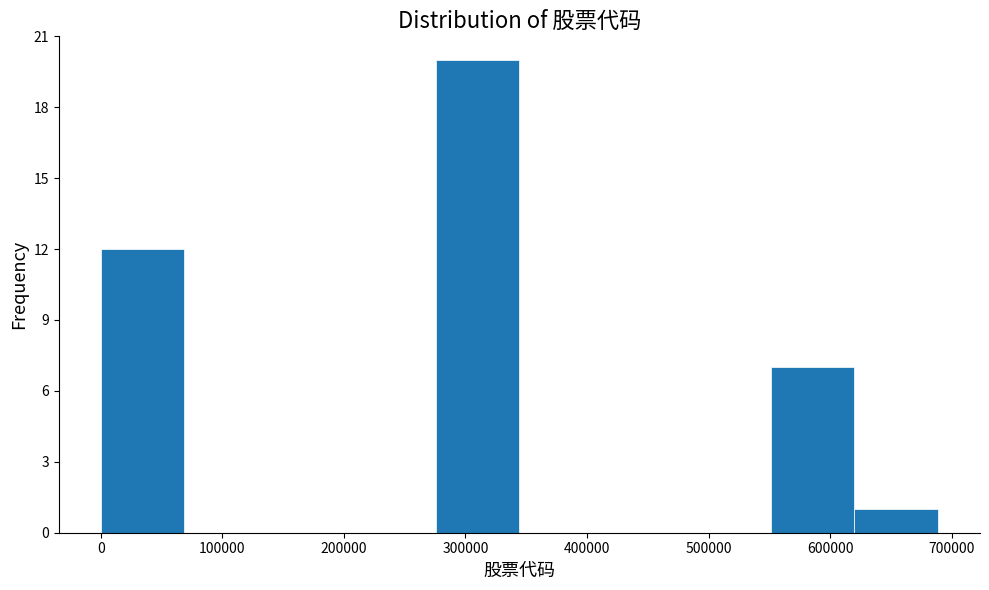

Reading left to right, list every bar in this chart as the range it spans on the x-axis followed by its height. Neither the bar edges nor the heights are printed on the chart, so give them approximately, as read against the axes.

0 to 70000: 12
70000 to 140000: 0
140000 to 210000: 0
210000 to 280000: 0
280000 to 340000: 20
340000 to 410000: 0
410000 to 480000: 0
480000 to 550000: 0
550000 to 620000: 7
620000 to 690000: 1